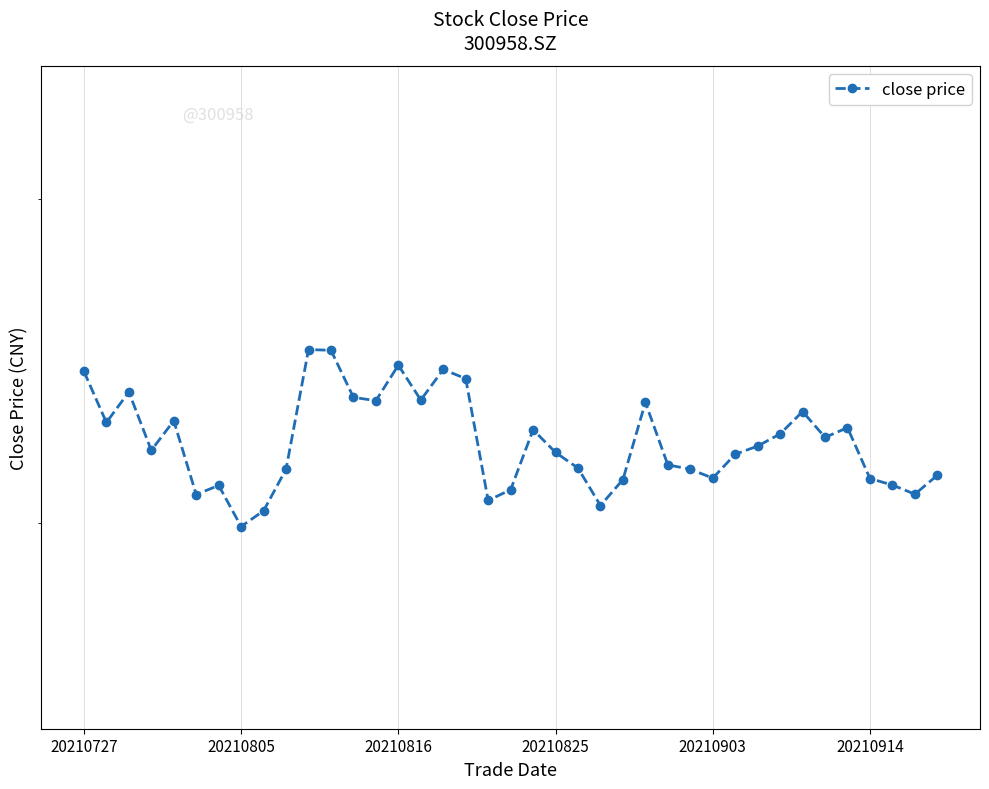

At which category does the chart reach its peak across all series?

10